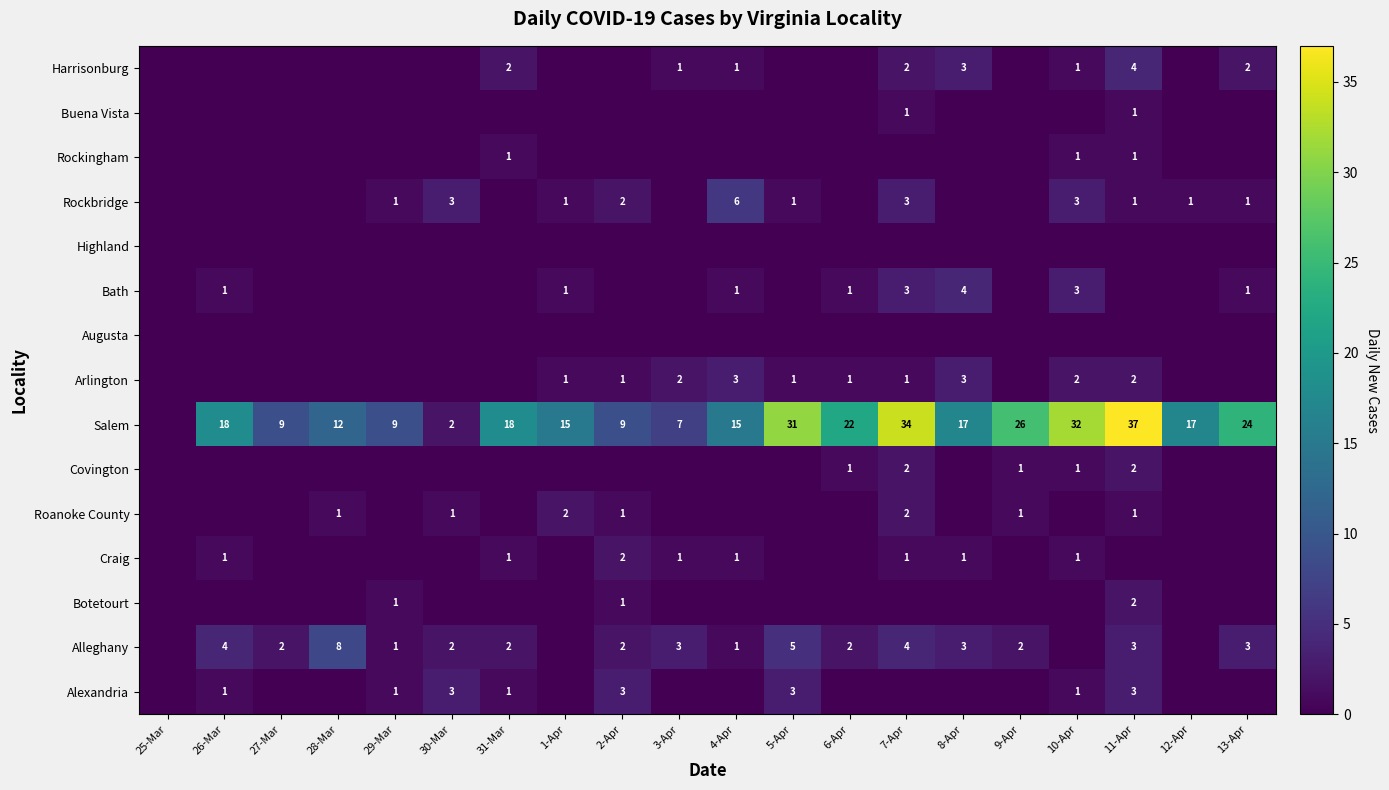

Is the value of Salem at 7-Apr greater than the value of Harrisonburg at 10-Apr?

Yes